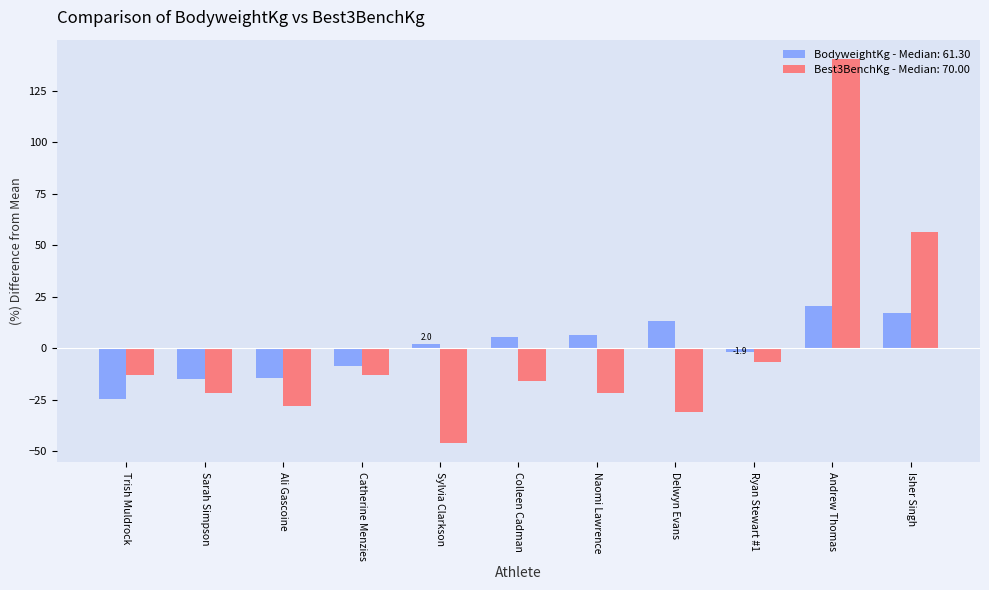

Which series has the largest range (max minus min)?

Best3BenchKg - Median: 70.00